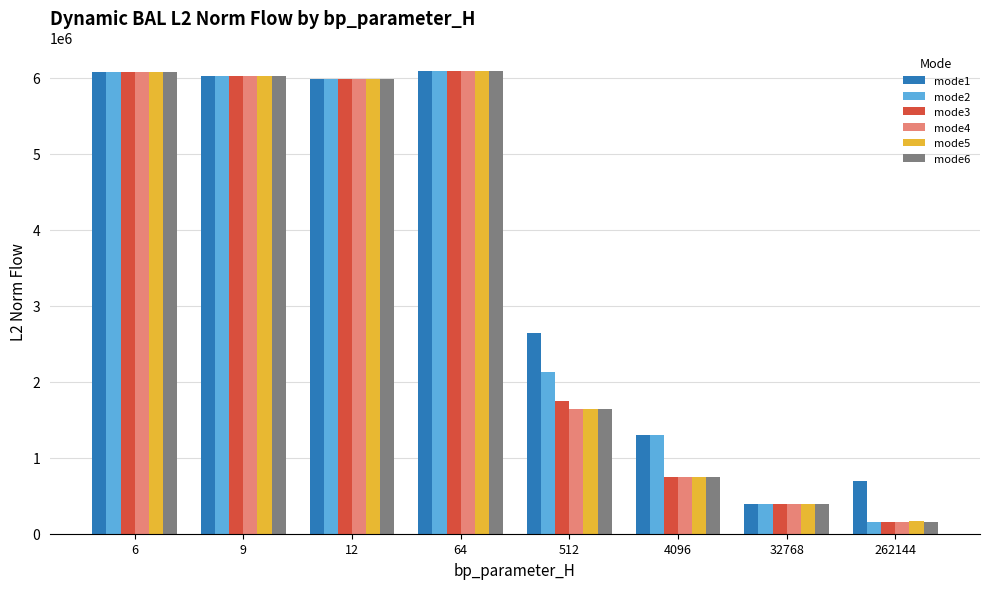

How many distinct data groups are displayed?

6